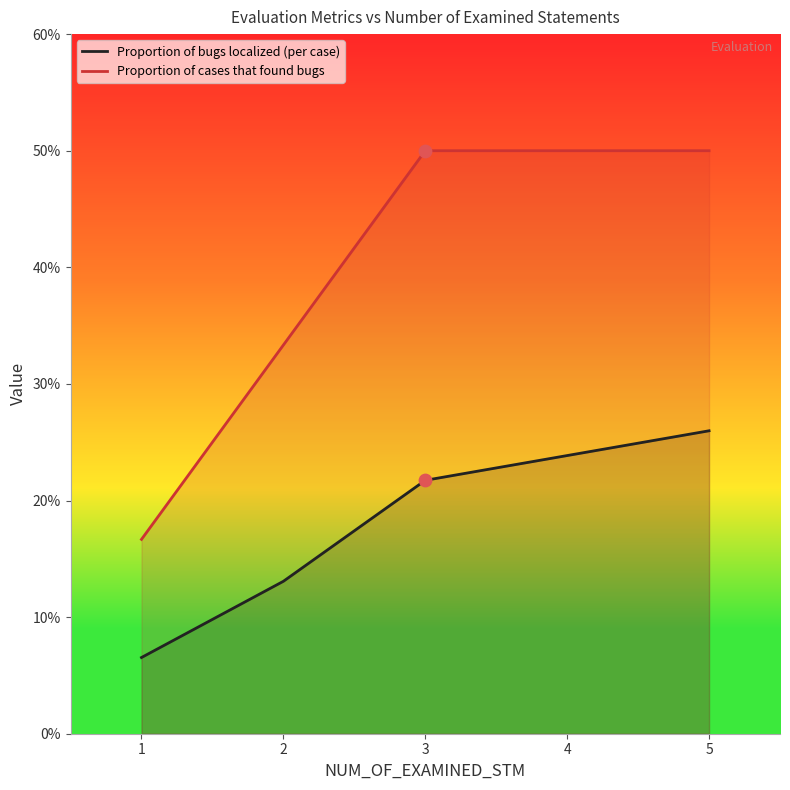

Which series has the widest spread of Y values?

Proportion of cases that found bugs